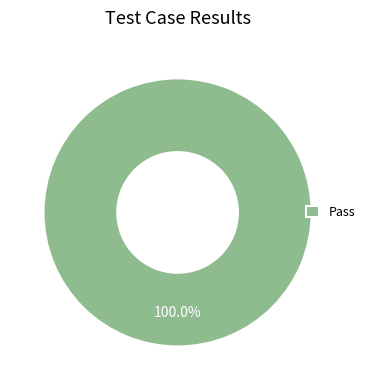

Is there a majority slice in this chart?

Yes